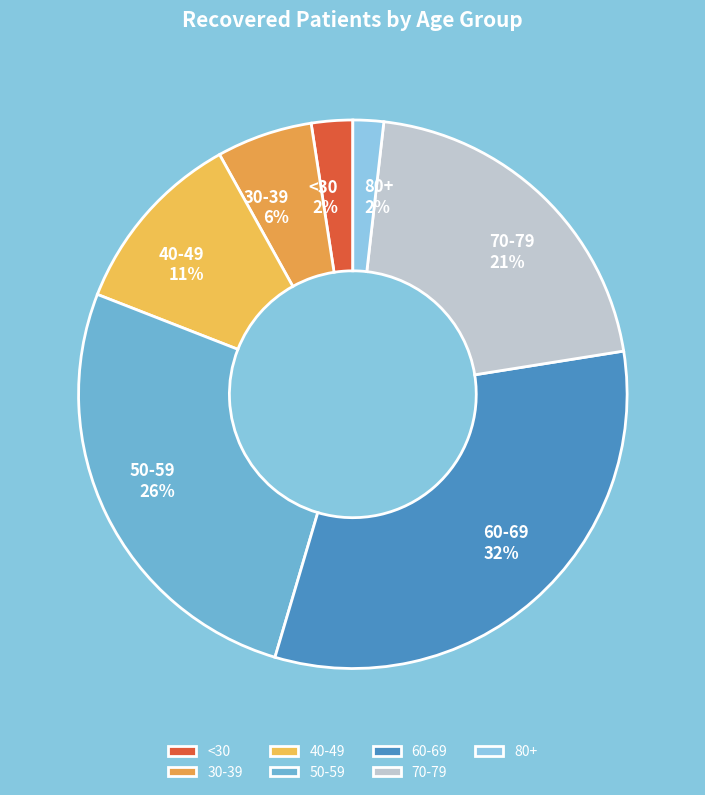

The 30-39 slice represents 12% of the pie. True or false?

False